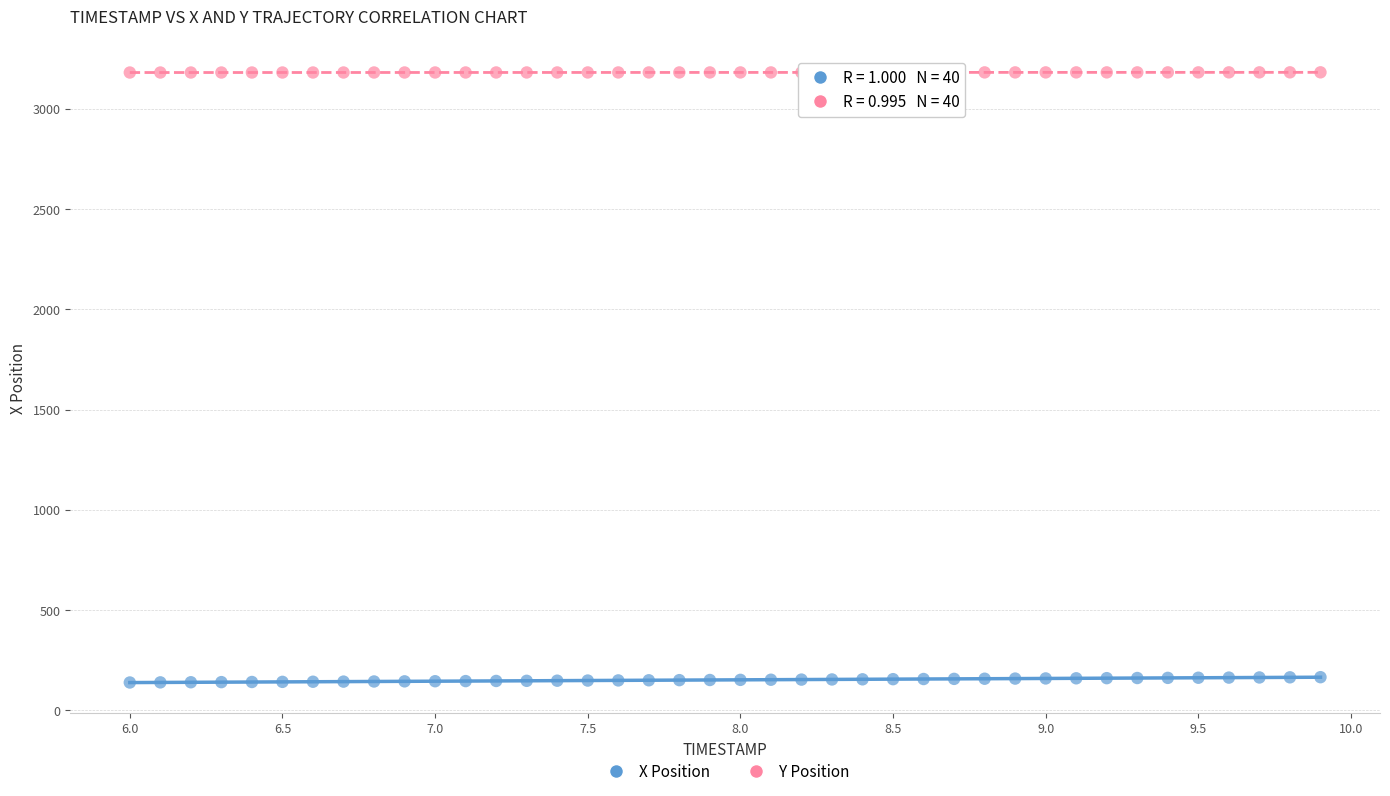

Across all data points, what is the range of Y values (max minus min)?

3043.2